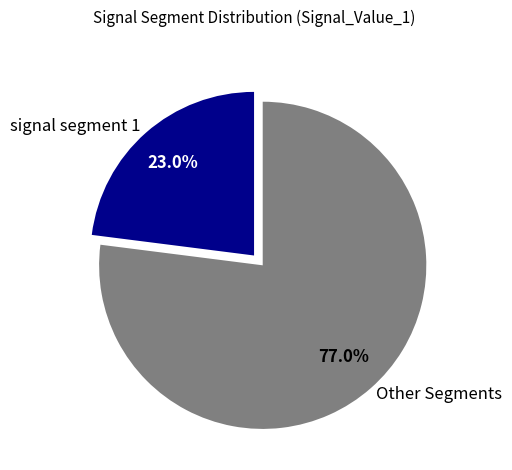

Is there a majority slice in this chart?

Yes